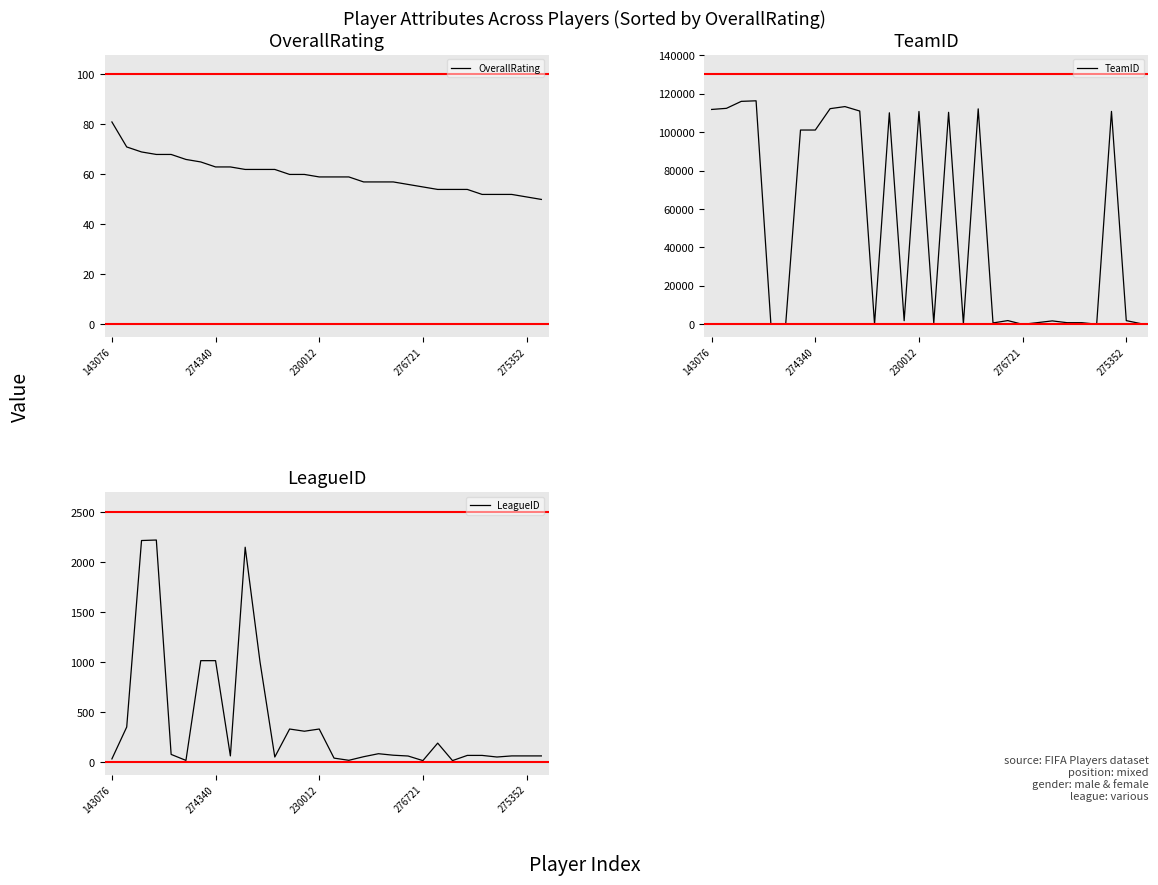

What is the highest value of the OverallRating series?

81